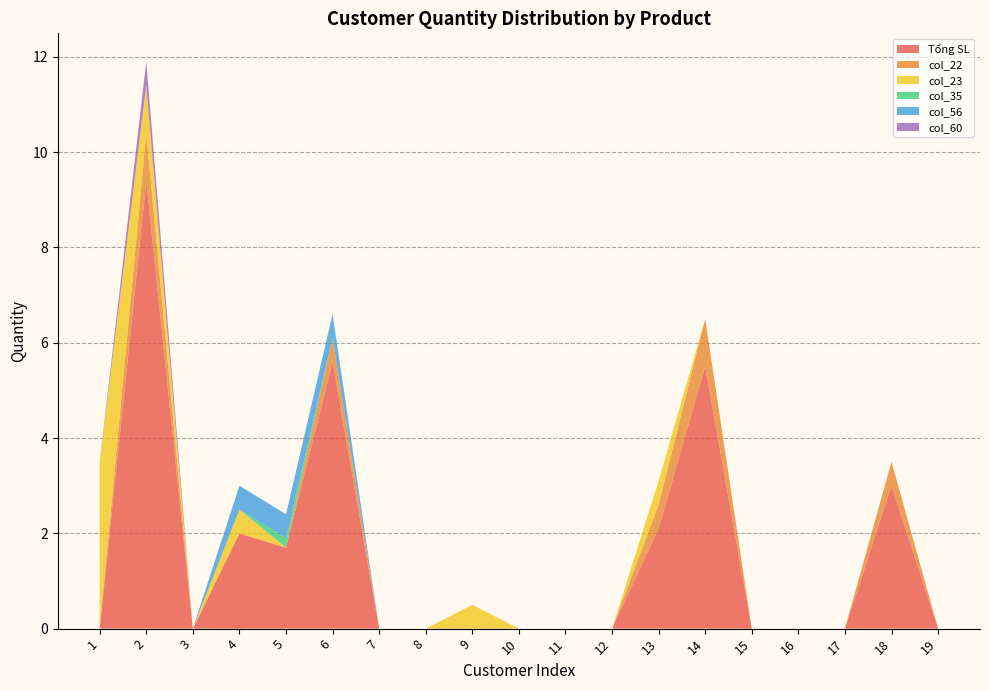

Reading left to right, what are all the values shown in this chart?

Tổng SL: 0.0	9.4	0.0	2.0	1.7	5.6	0.0	0.0	0.0	0.0	0.0	0.0	2.1	5.5	0.0	0.0	0.0	3.0	0.0
col_22: 0.0	1.0	0.0	0.0	0.0	0.5	0.0	0.0	0.0	0.0	0.0	0.0	0.5	1.0	0.0	0.0	0.0	0.5	0.0
col_23: 3.5	1.0	0.0	0.5	0.0	0.0	0.0	0.0	0.5	0.0	0.0	0.0	0.5	0.0	0.0	0.0	0.0	0.0	0.0
col_35: 0.0	0.0	0.0	0.0	0.2	0.0	0.0	0.0	0.0	0.0	0.0	0.0	0.0	0.0	0.0	0.0	0.0	0.0	0.0
col_56: 0.0	0.0	0.0	0.5	0.5	0.5	0.0	0.0	0.0	0.0	0.0	0.0	0.0	0.0	0.0	0.0	0.0	0.0	0.0
col_60: 0.0	0.5	0.0	0.0	0.0	0.0	0.0	0.0	0.0	0.0	0.0	0.0	0.0	0.0	0.0	0.0	0.0	0.0	0.0